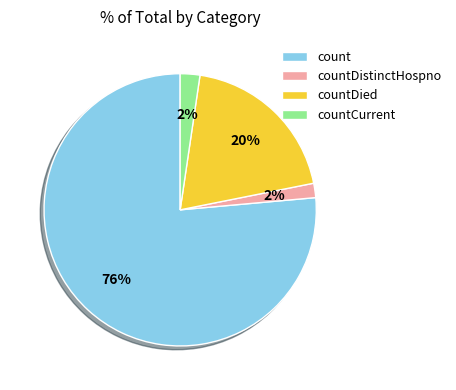

Is the sum of countDied and count greater than half?

Yes